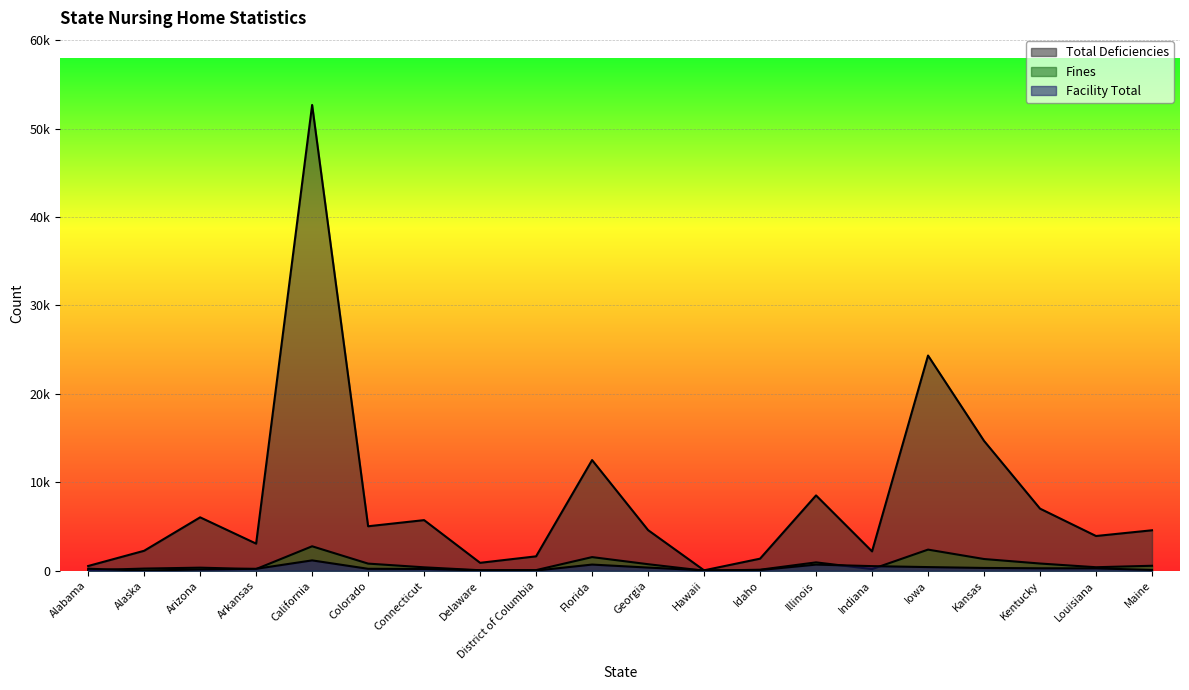

Reading left to right, list all the values displayed in this chart.

Total Deficiencies: 535	2258	6039	3066	52680	5030	5724	896	1628	12515	4594	46	1365	8519	2189	24341	14688	7024	3928	4575
Fines: 54	244	346	191	2765	806	386	55	71	1542	738	3	113	946	184	2389	1325	815	396	562
Facility Total: 225	20	142	218	1170	218	203	44	17	697	357	43	80	694	521	412	313	276	269	87